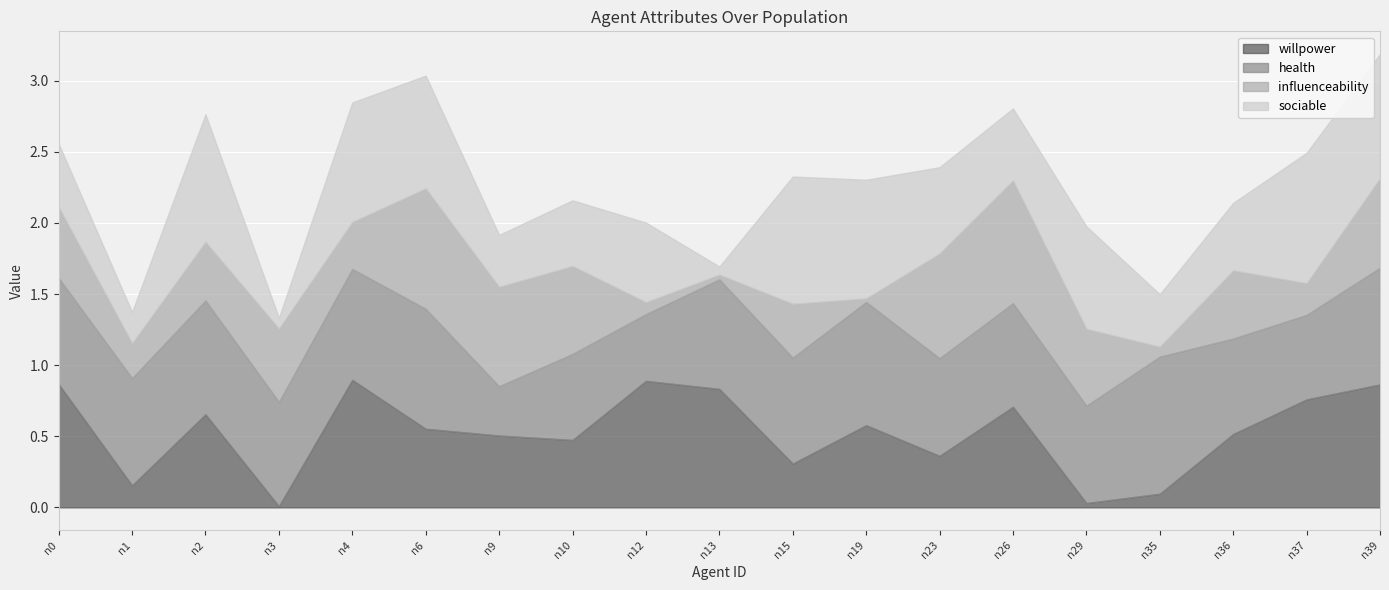

What is the difference between the influenceability values at n13 and n3?

0.5